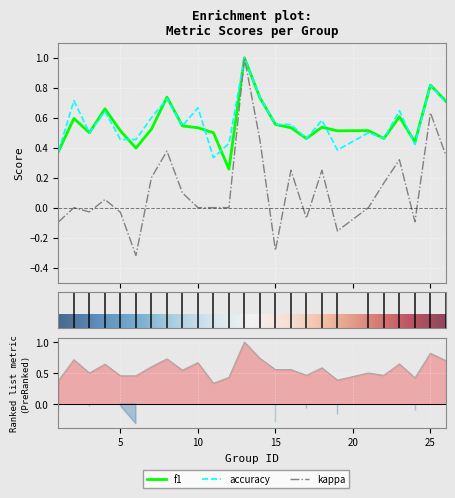

Which series has the widest spread of values?

kappa